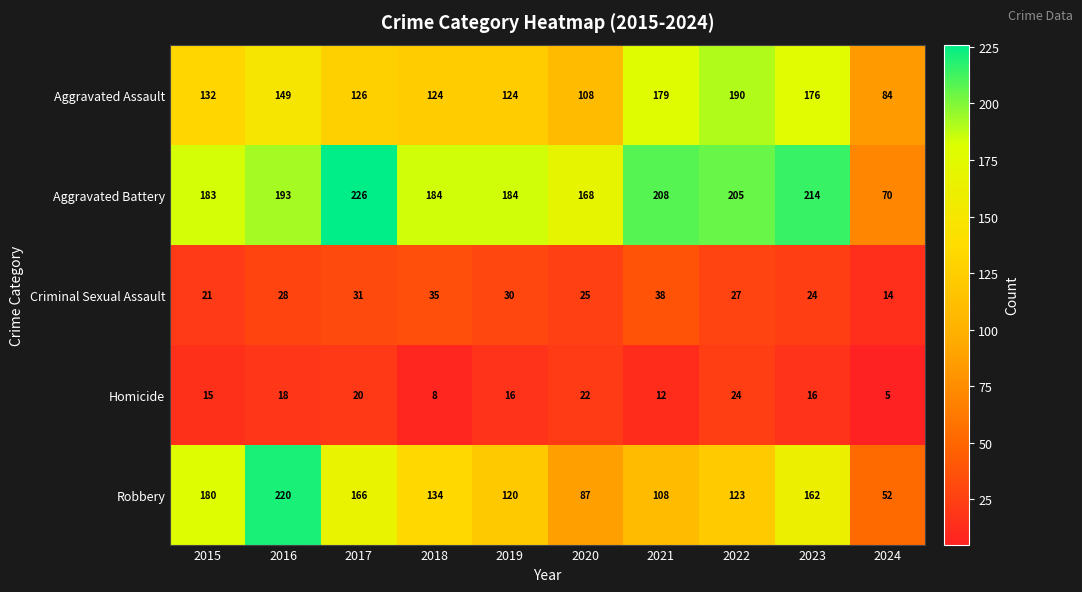

At which category is the sum across all series the highest?

2016